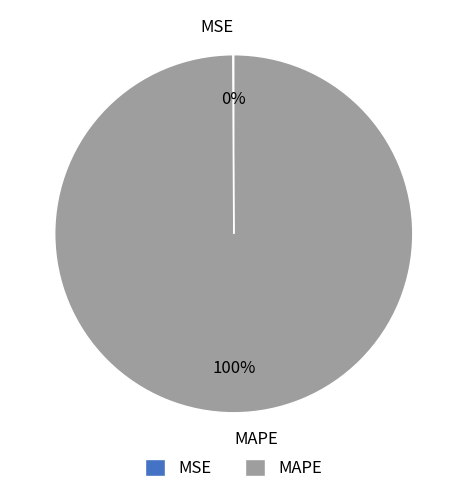

Is there a majority slice in this chart?

Yes